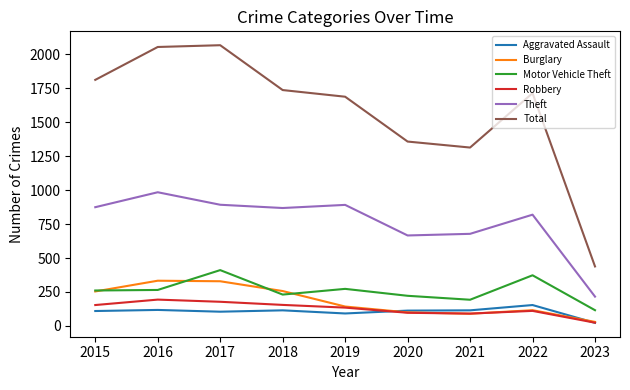

Which series has the widest spread of values?

Total